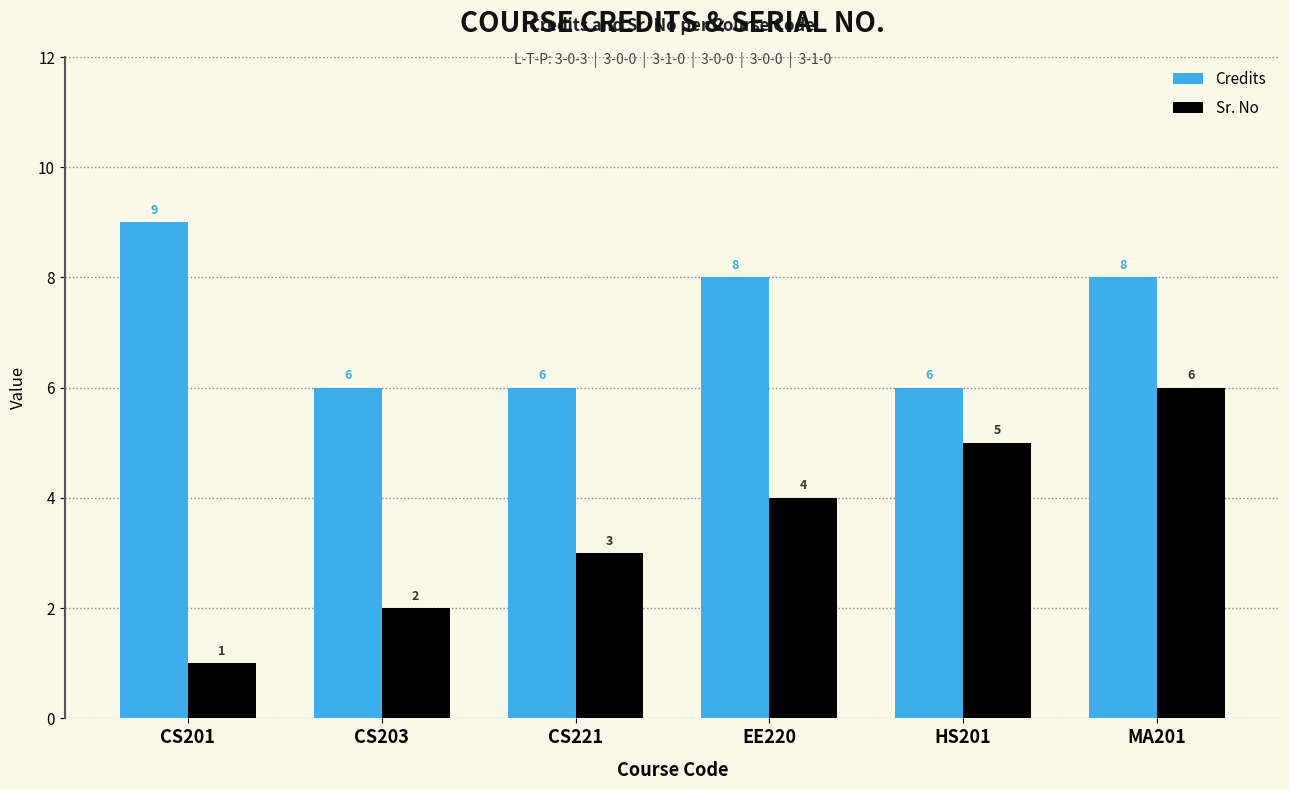

What is the difference between the maximum and minimum values in the Credits series?

3